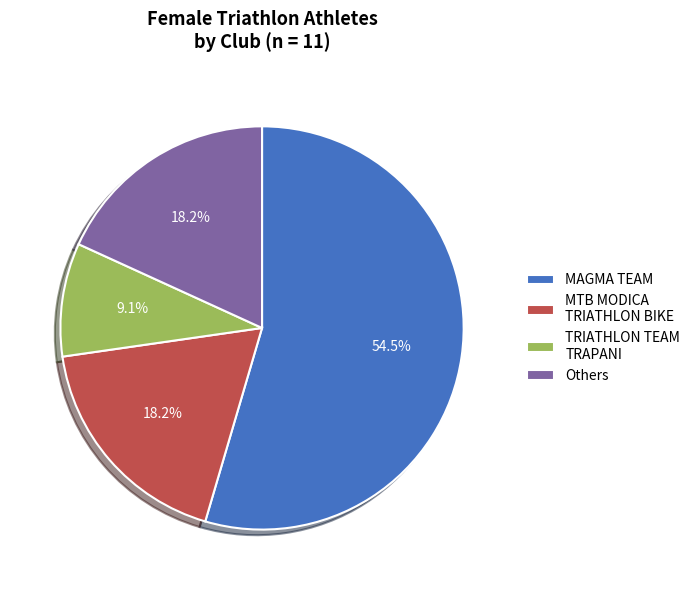

How much of the chart is everything except Others?

81.8%